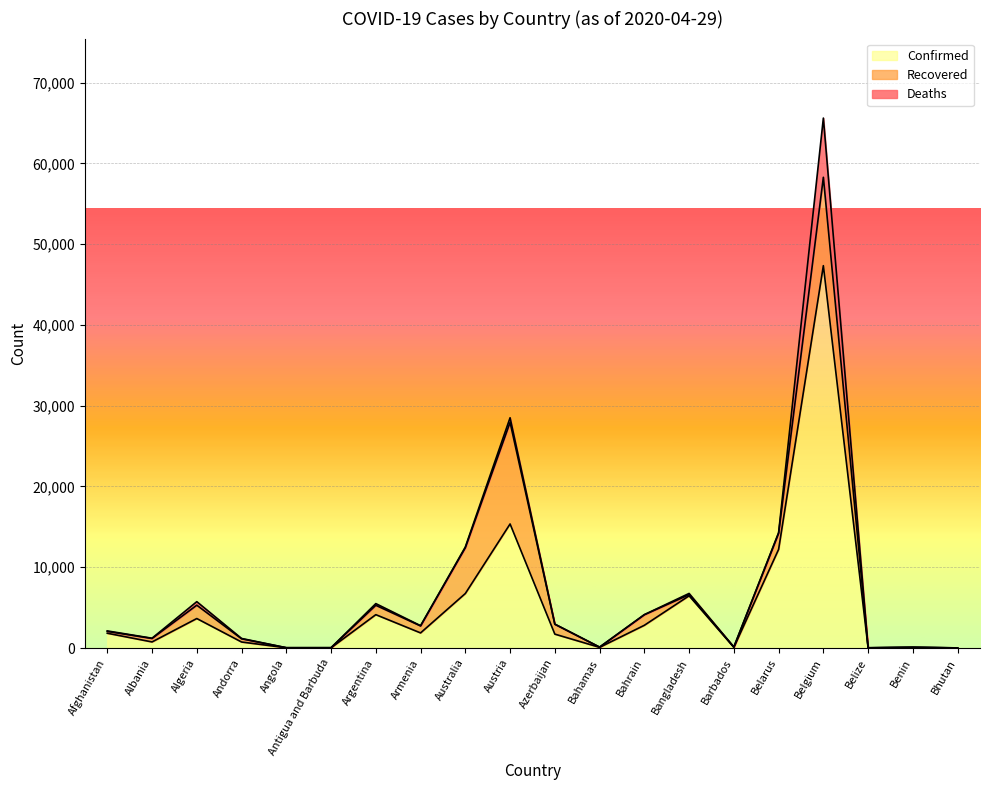

The Confirmed series shows 4127 at Argentina. True or false?

True